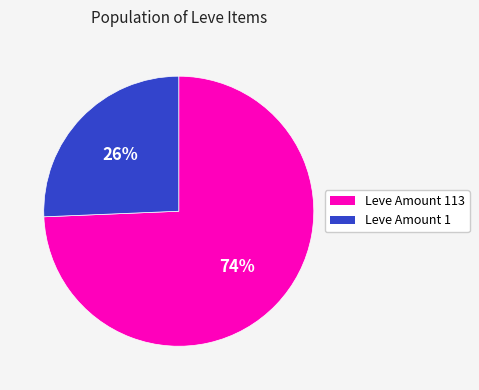

Is the sum of Leve Amount 113 and Leve Amount 1 greater than half?

Yes